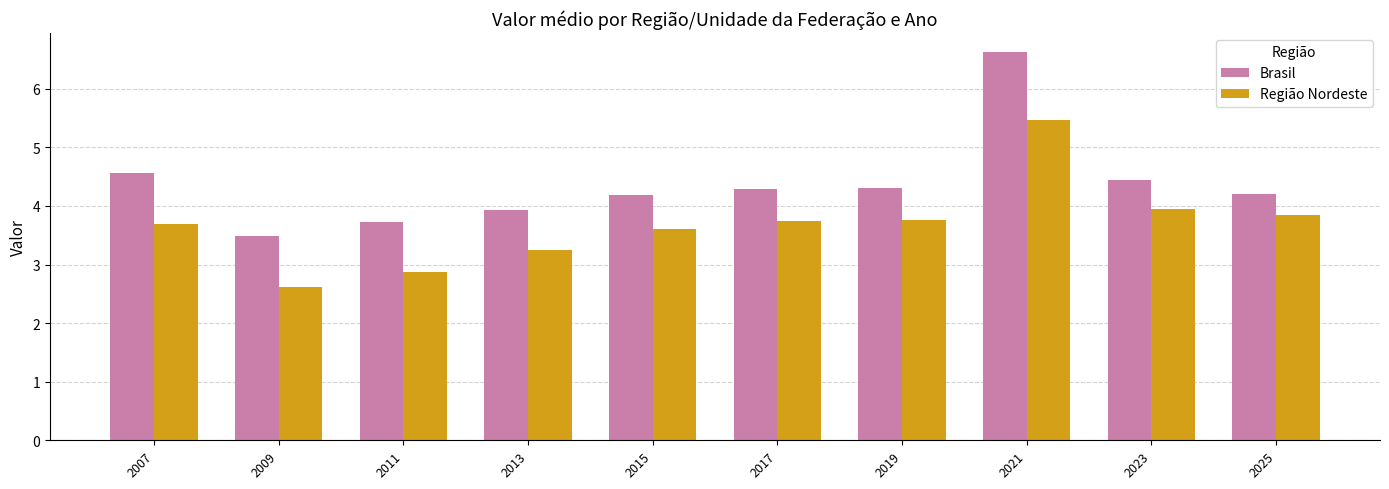

How many data points in Região Nordeste are less than 3?

2